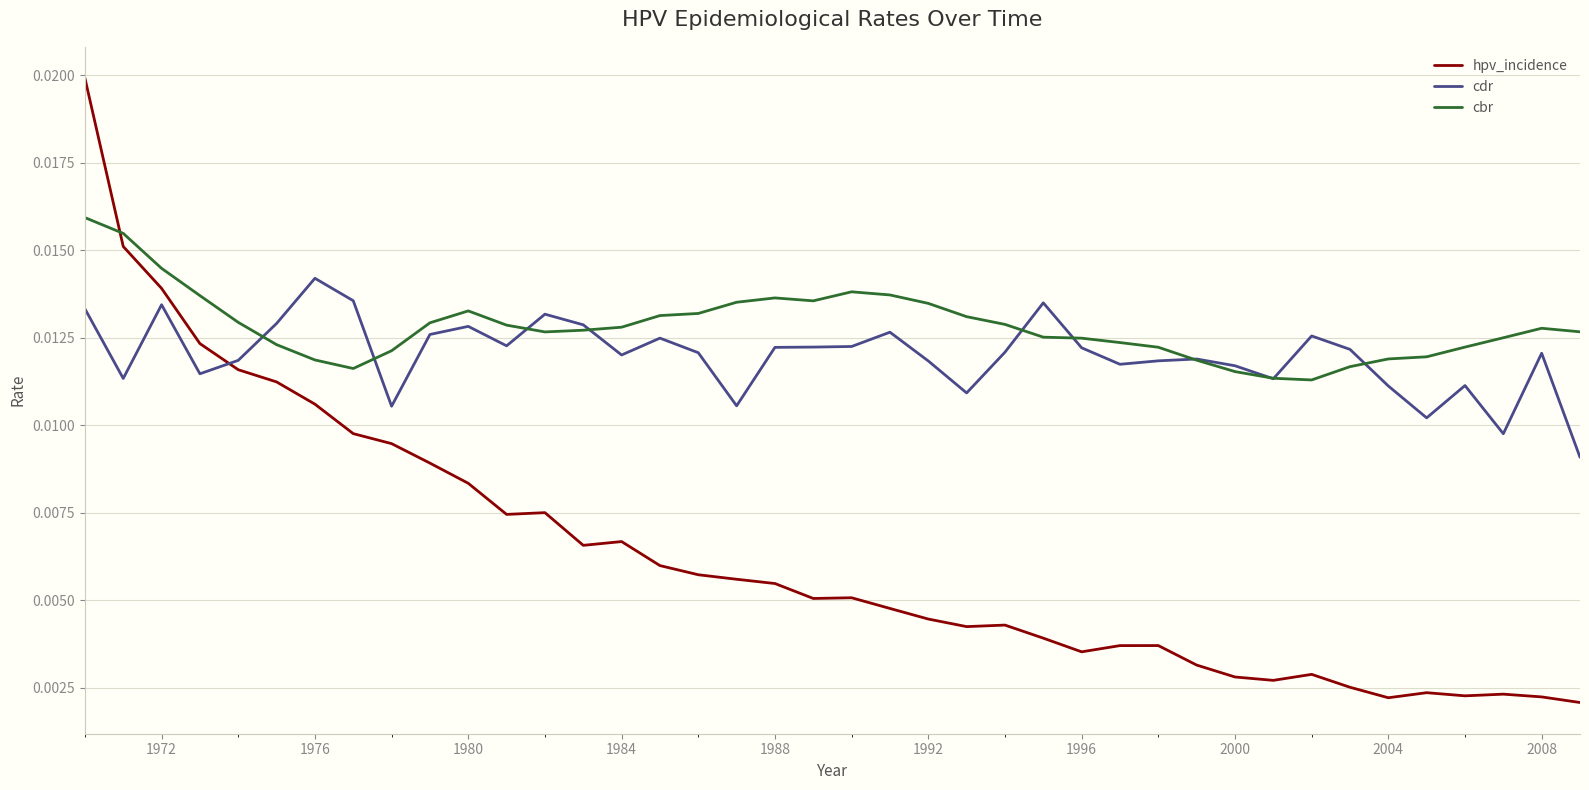

How many intersections are there between hpv_incidence and cbr?

1